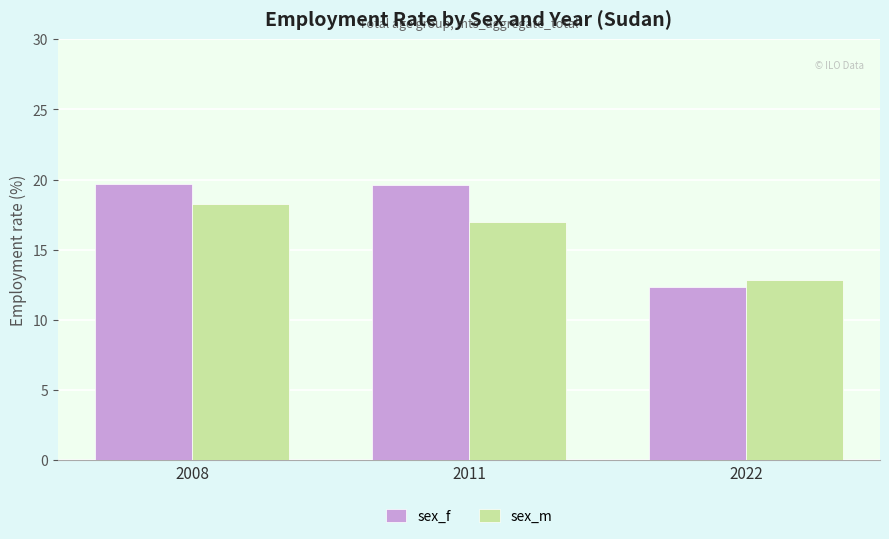

What are all the series names shown in the legend?

sex_f, sex_m